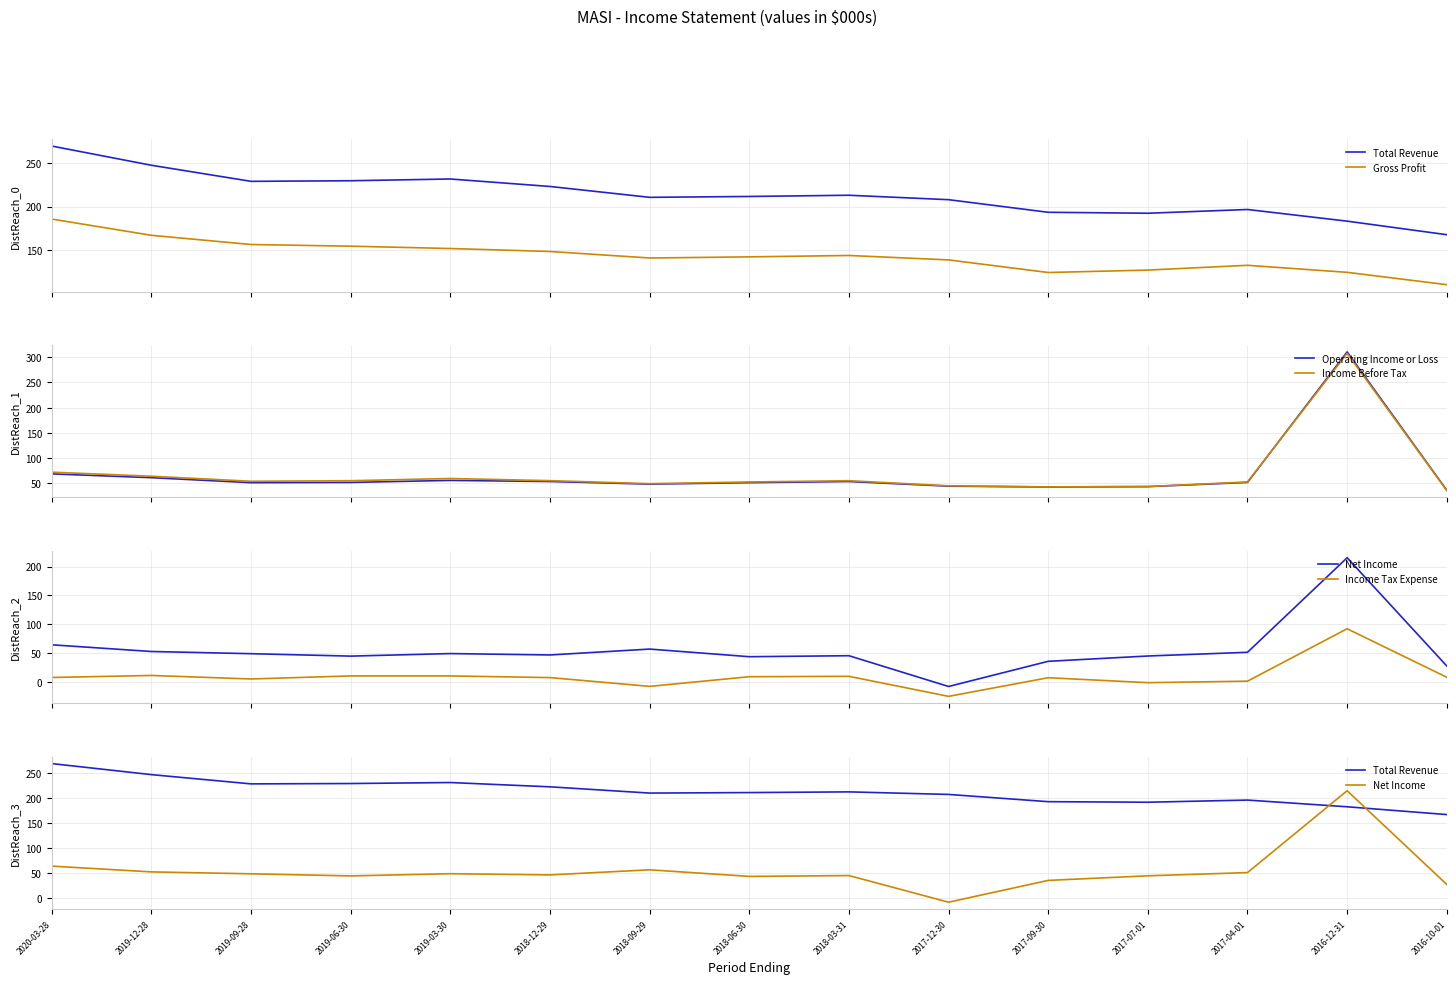

How many categories are shown in the chart?

15